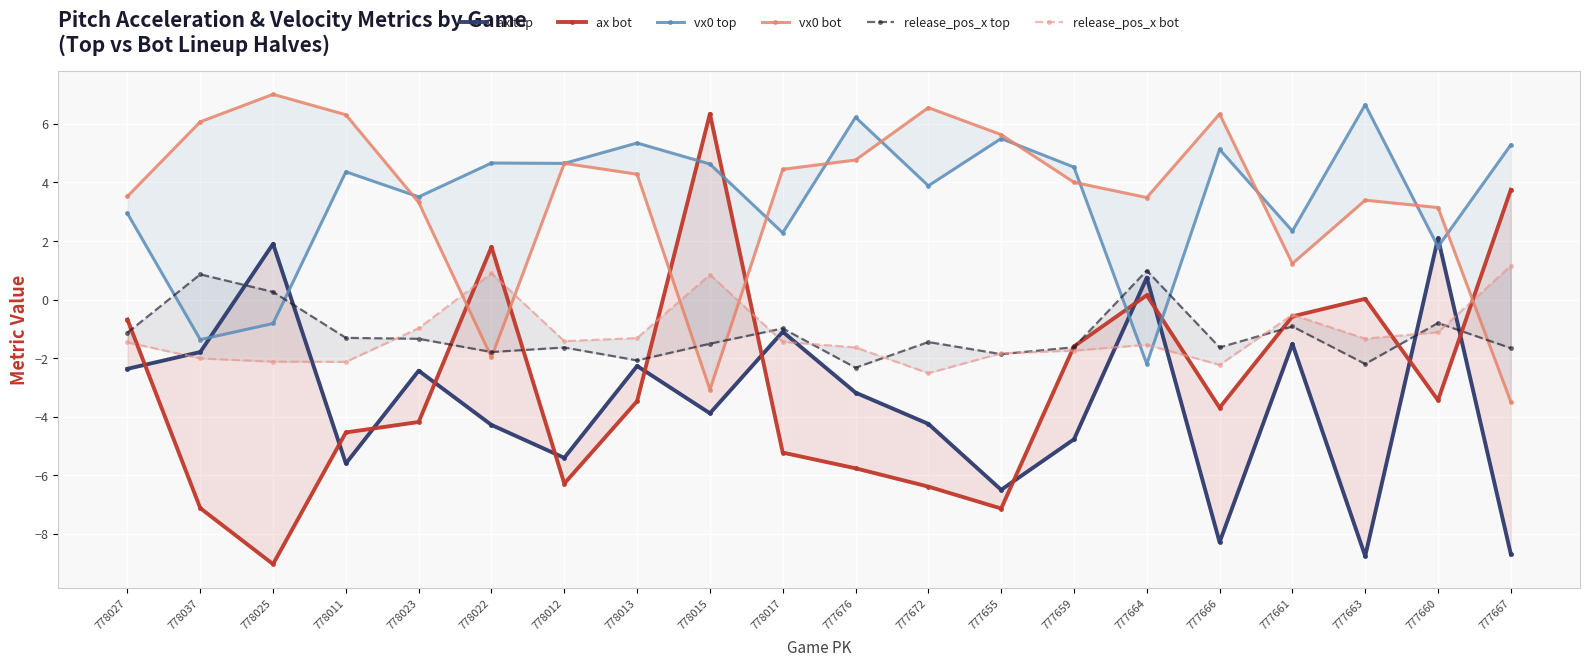

True or false: vx0 bot and ax top intersect in this chart.

False